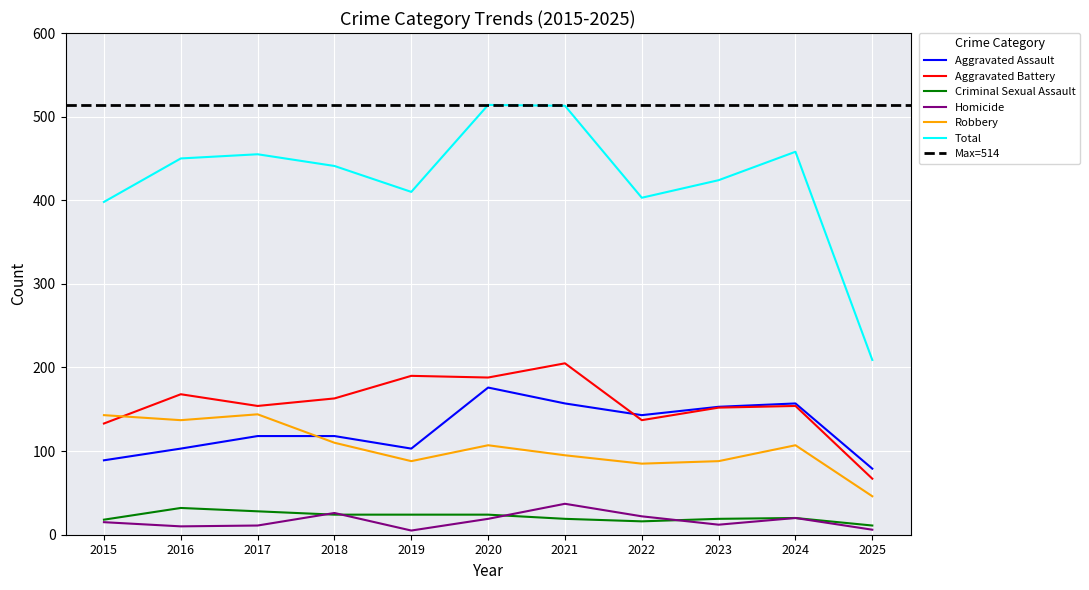

Rank the categories by Total value from highest to lowest.

2020, 2021, 2024, 2017, 2016, 2018, 2023, 2019, 2022, 2015, 2025